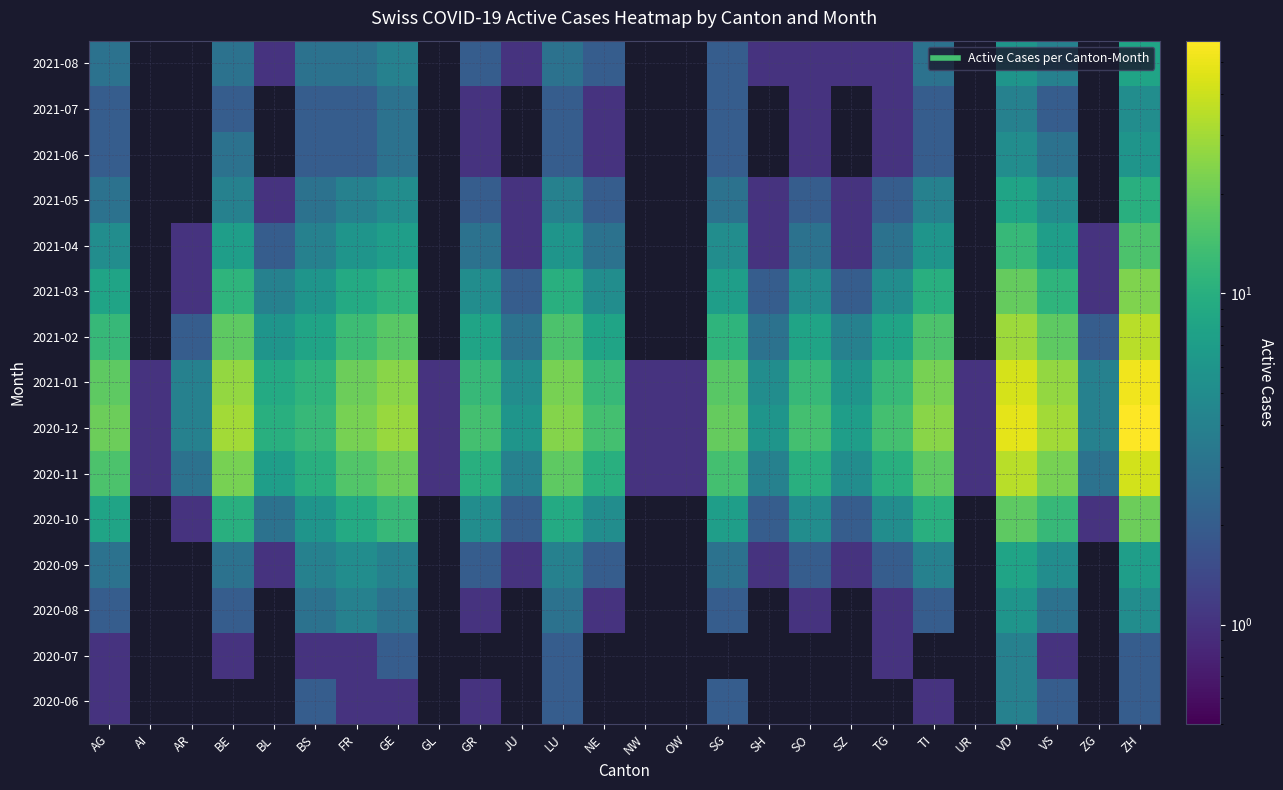

Reading left to right, transcribe all the data shown in this chart.

2020-06: AG=1	AI=0	AR=0	BE=0	BL=0	BS=2	FR=1	GE=1	GL=0	GR=1	JU=0	LU=2	NE=0	NW=0	OW=0	SG=2	SH=0	SO=0	SZ=0	TG=0	TI=1	UR=0	VD=4	VS=2	ZG=0	ZH=2
2020-07: AG=1	AI=0	AR=0	BE=1	BL=0	BS=1	FR=1	GE=2	GL=0	GR=0	JU=0	LU=2	NE=0	NW=0	OW=0	SG=0	SH=0	SO=0	SZ=0	TG=1	TI=0	UR=0	VD=4	VS=1	ZG=0	ZH=2
2020-08: AG=2	AI=0	AR=0	BE=2	BL=0	BS=3	FR=4	GE=3	GL=0	GR=1	JU=0	LU=3	NE=1	NW=0	OW=0	SG=2	SH=0	SO=1	SZ=0	TG=1	TI=2	UR=0	VD=6	VS=3	ZG=0	ZH=5
2020-09: AG=3	AI=0	AR=0	BE=3	BL=1	BS=4	FR=5	GE=4	GL=0	GR=2	JU=1	LU=4	NE=2	NW=0	OW=0	SG=3	SH=1	SO=2	SZ=1	TG=2	TI=4	UR=0	VD=8	VS=5	ZG=0	ZH=7
2020-10: AG=8	AI=0	AR=1	BE=10	BL=3	BS=6	FR=9	GE=12	GL=0	GR=5	JU=2	LU=9	NE=5	NW=0	OW=0	SG=7	SH=2	SO=5	SZ=2	TG=5	TI=10	UR=0	VD=18	VS=12	ZG=1	ZH=20
2020-11: AG=15	AI=1	AR=3	BE=22	BL=7	BS=10	FR=16	GE=20	GL=1	GR=10	JU=4	LU=18	NE=10	NW=1	OW=1	SG=14	SH=4	SO=10	SZ=5	TG=10	TI=18	UR=1	VD=35	VS=22	ZG=3	ZH=42
2020-12: AG=20	AI=1	AR=4	BE=30	BL=10	BS=12	FR=22	GE=28	GL=1	GR=14	JU=6	LU=24	NE=14	NW=1	OW=1	SG=19	SH=6	SO=14	SZ=7	TG=14	TI=25	UR=1	VD=48	VS=30	ZG=4	ZH=58
2021-01: AG=18	AI=1	AR=4	BE=27	BL=9	BS=11	FR=20	GE=25	GL=1	GR=12	JU=5	LU=22	NE=12	NW=1	OW=1	SG=17	SH=5	SO=12	SZ=6	TG=12	TI=22	UR=1	VD=43	VS=27	ZG=4	ZH=52
2021-02: AG=12	AI=0	AR=2	BE=18	BL=6	BS=8	FR=13	GE=17	GL=0	GR=8	JU=3	LU=15	NE=8	NW=0	OW=0	SG=11	SH=3	SO=8	SZ=4	TG=8	TI=15	UR=0	VD=29	VS=18	ZG=2	ZH=35
2021-03: AG=8	AI=0	AR=1	BE=11	BL=4	BS=6	FR=9	GE=11	GL=0	GR=5	JU=2	LU=10	NE=5	NW=0	OW=0	SG=7	SH=2	SO=5	SZ=2	TG=5	TI=10	UR=0	VD=19	VS=11	ZG=1	ZH=23
2021-04: AG=5	AI=0	AR=1	BE=7	BL=2	BS=4	FR=6	GE=7	GL=0	GR=3	JU=1	LU=6	NE=3	NW=0	OW=0	SG=5	SH=1	SO=3	SZ=1	TG=3	TI=6	UR=0	VD=12	VS=7	ZG=1	ZH=15
2021-05: AG=3	AI=0	AR=0	BE=4	BL=1	BS=3	FR=4	GE=5	GL=0	GR=2	JU=1	LU=4	NE=2	NW=0	OW=0	SG=3	SH=1	SO=2	SZ=1	TG=2	TI=4	UR=0	VD=8	VS=5	ZG=0	ZH=10
2021-06: AG=2	AI=0	AR=0	BE=3	BL=0	BS=2	FR=2	GE=3	GL=0	GR=1	JU=0	LU=2	NE=1	NW=0	OW=0	SG=2	SH=0	SO=1	SZ=0	TG=1	TI=2	UR=0	VD=5	VS=3	ZG=0	ZH=6
2021-07: AG=2	AI=0	AR=0	BE=2	BL=0	BS=2	FR=2	GE=3	GL=0	GR=1	JU=0	LU=2	NE=1	NW=0	OW=0	SG=2	SH=0	SO=1	SZ=0	TG=1	TI=2	UR=0	VD=4	VS=2	ZG=0	ZH=5
2021-08: AG=3	AI=0	AR=0	BE=3	BL=1	BS=3	FR=3	GE=4	GL=0	GR=2	JU=1	LU=3	NE=2	NW=0	OW=0	SG=2	SH=1	SO=1	SZ=1	TG=1	TI=3	UR=0	VD=6	VS=4	ZG=0	ZH=8